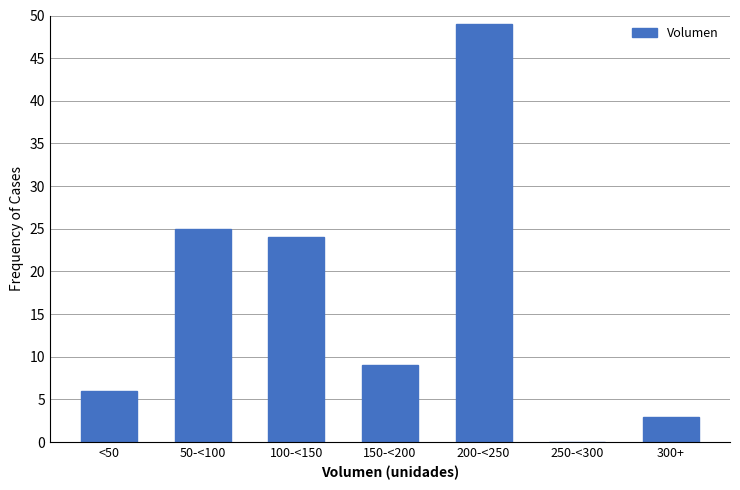

Reading left to right, extract all data points from this chart.

<50=6	50-<100=25	100-<150=24	150-<200=9	200-<250=49	250-<300=0	300+=3